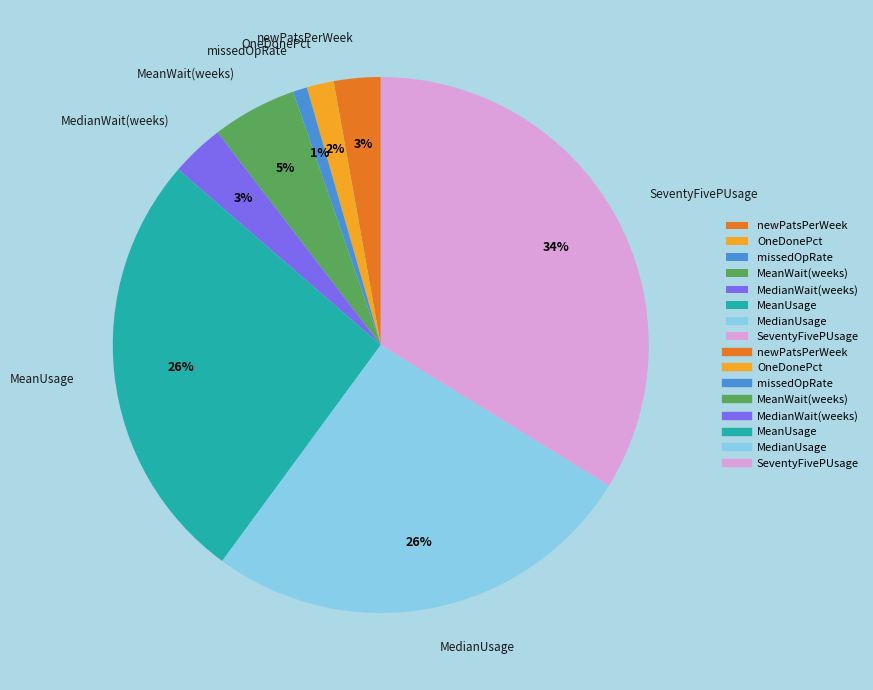

Count the number of slices in the pie.

8